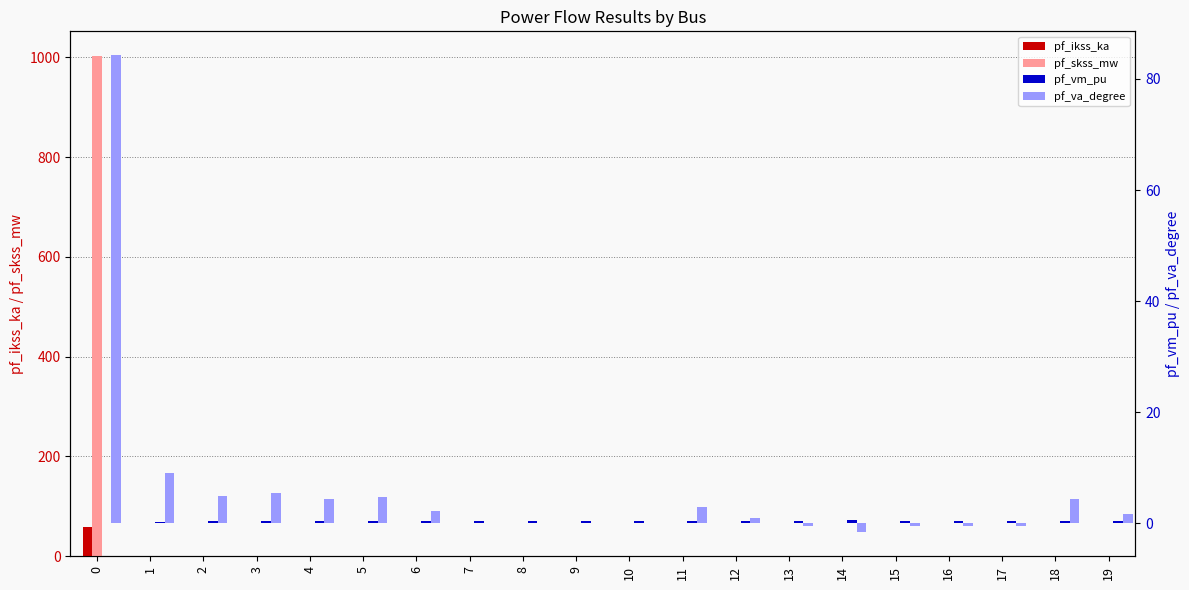

What is the difference between the maximum and minimum values in the pf_skss_mw series?

1001.9